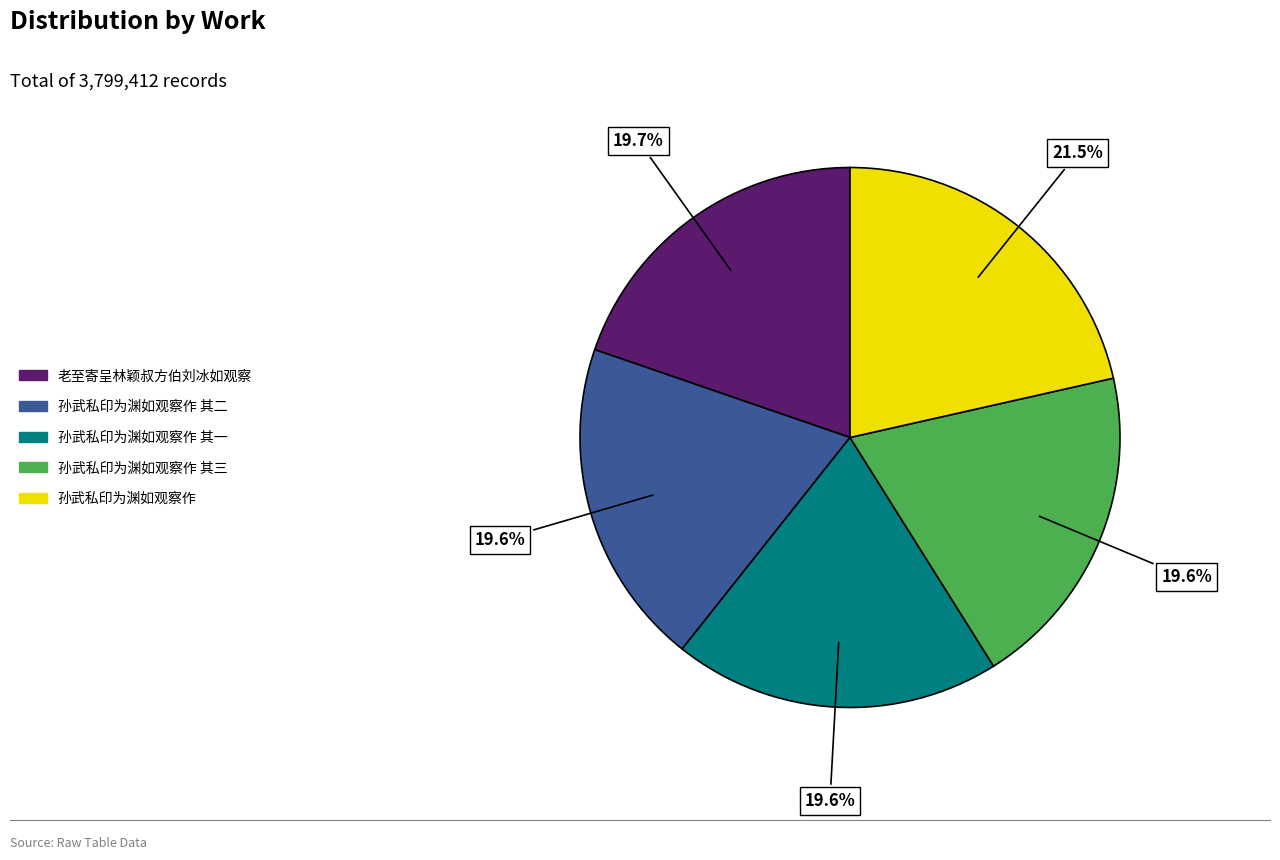

Is there a majority slice in this chart?

No